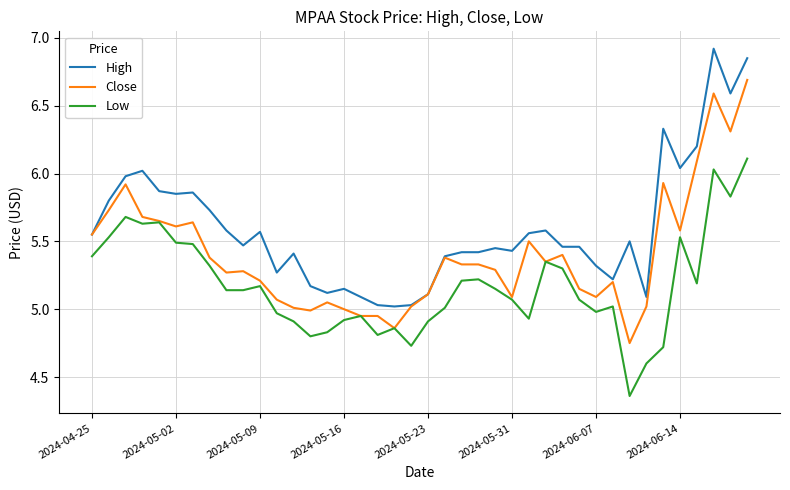

Which series has the largest total across all categories?

High